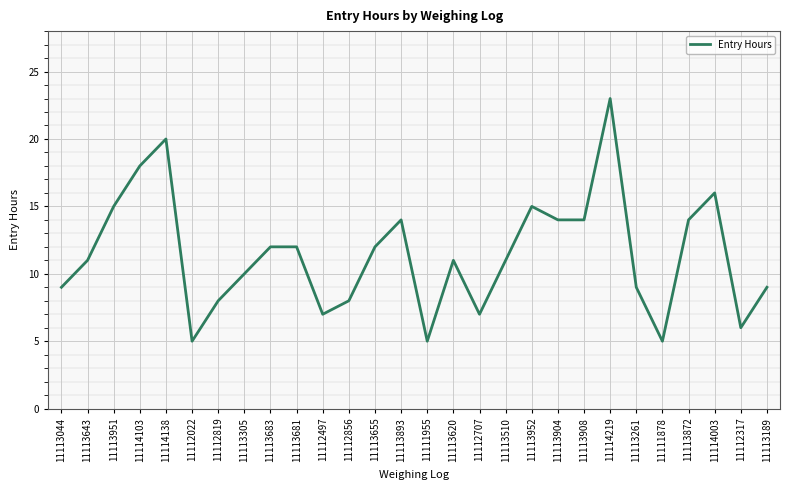

What is the minimum value shown in the chart?

5